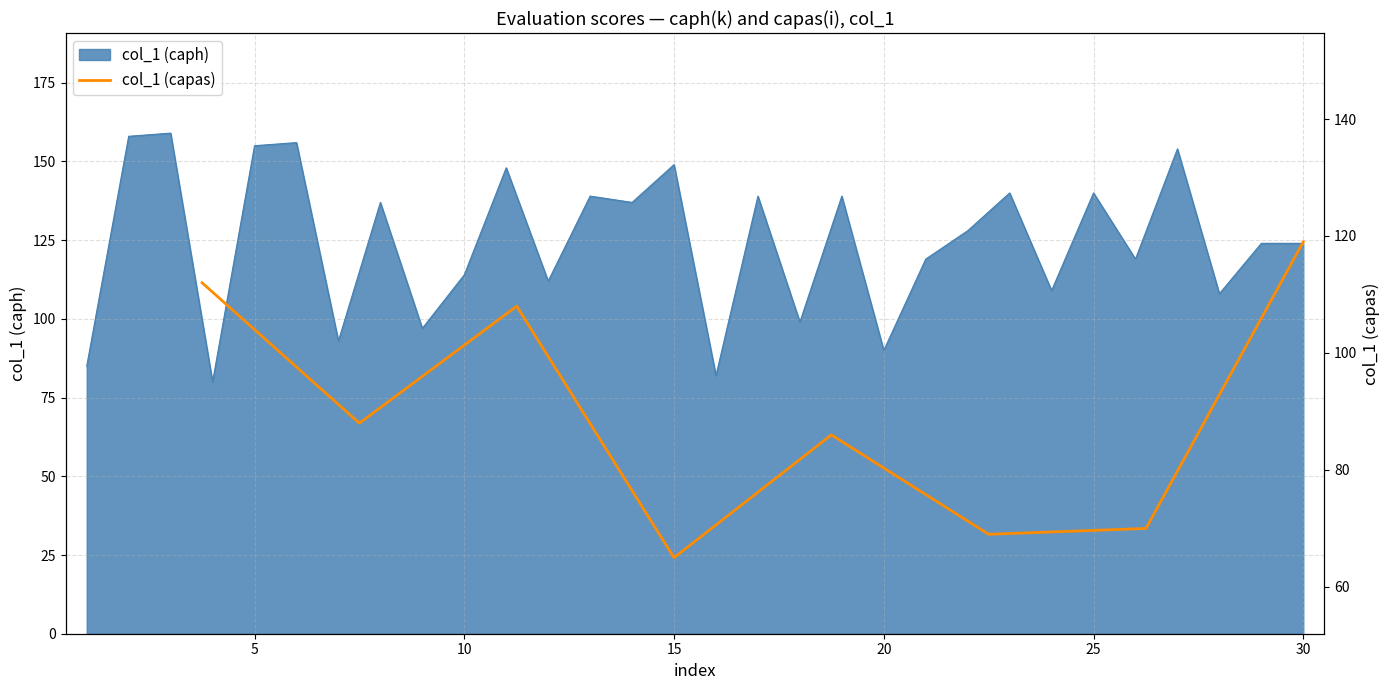

What is the minimum value for col_1 (caph)?

80